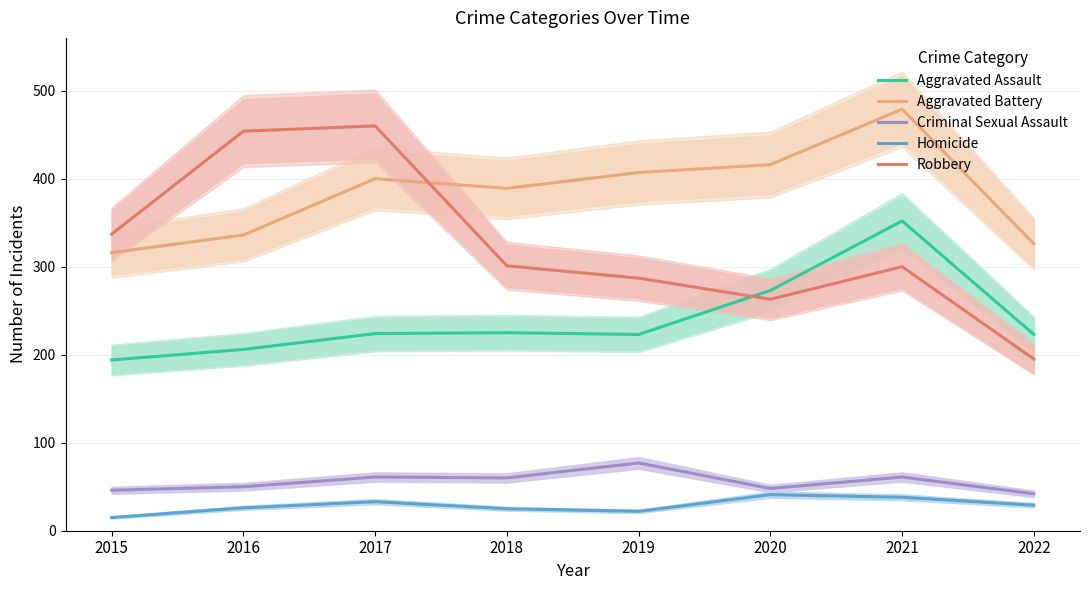

At which category does the chart reach its peak across all series?

2021